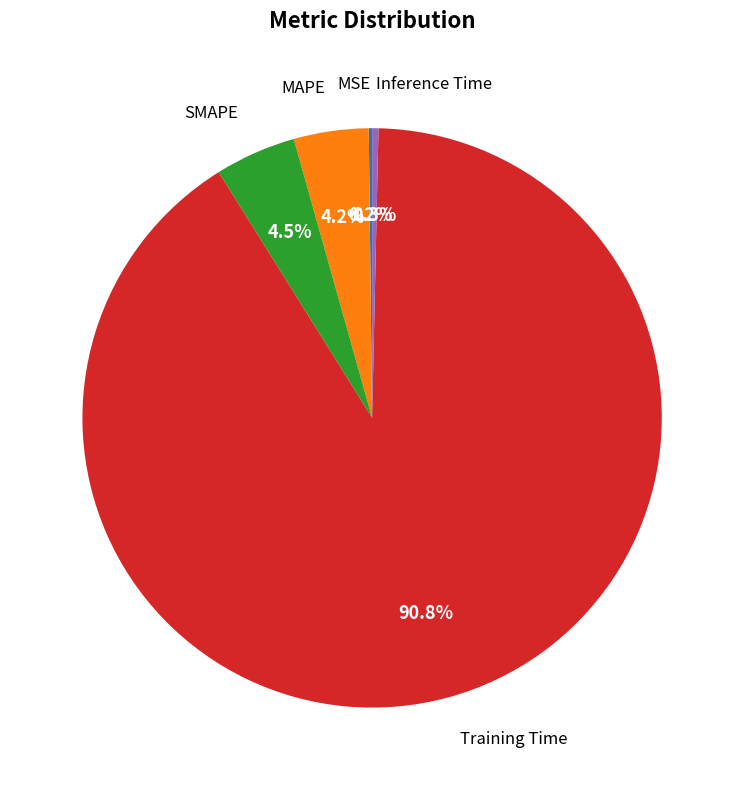

Is there any slice that represents more than half of the pie?

Yes